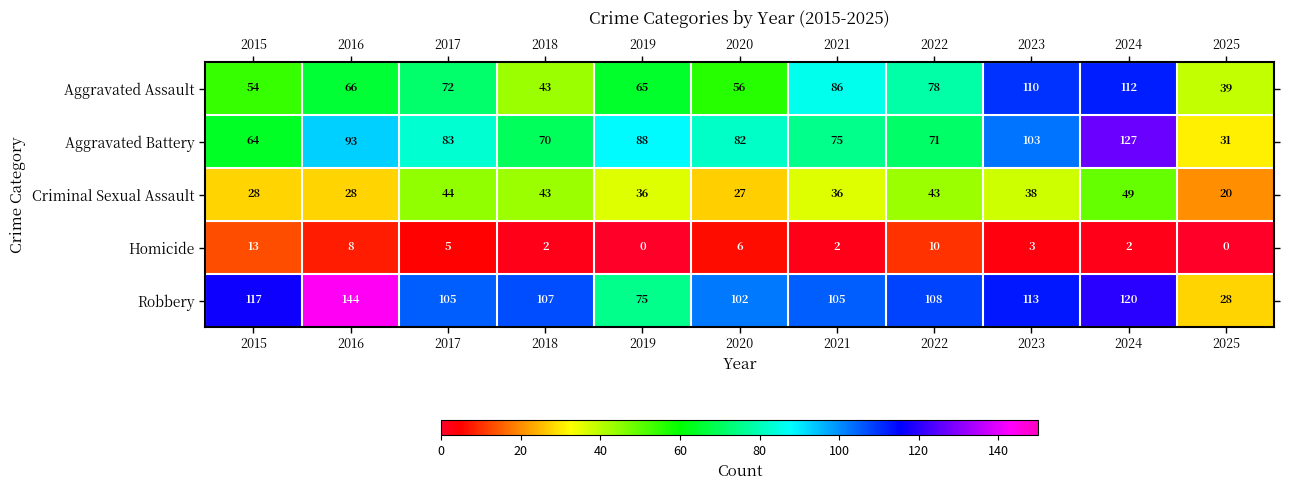

Which series has the largest total across all categories?

Robbery